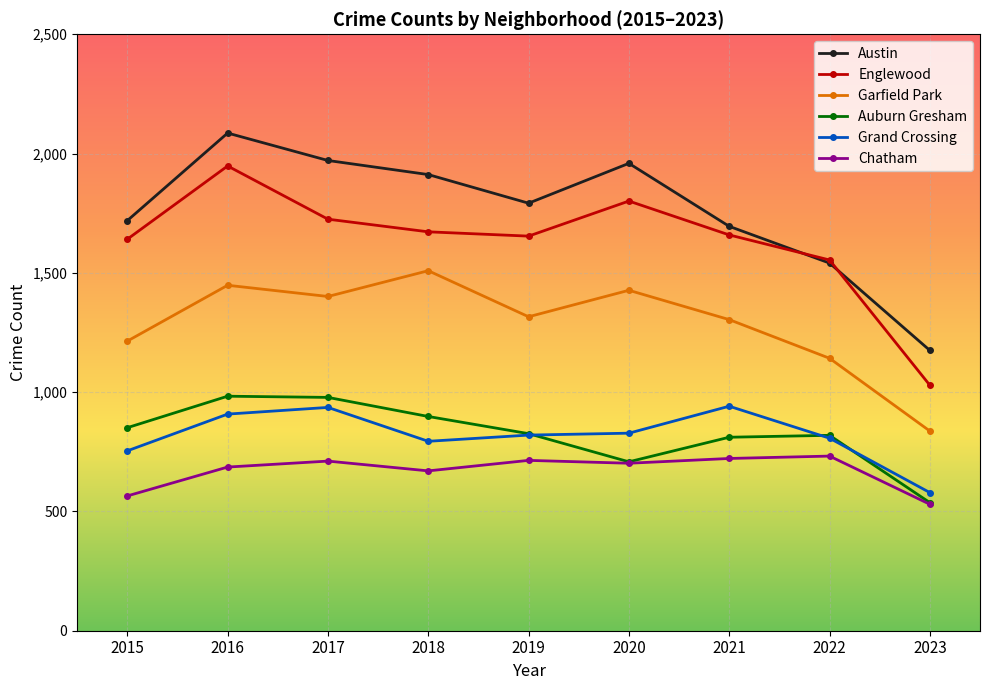

At which label does Auburn Gresham reach its minimum?

2023